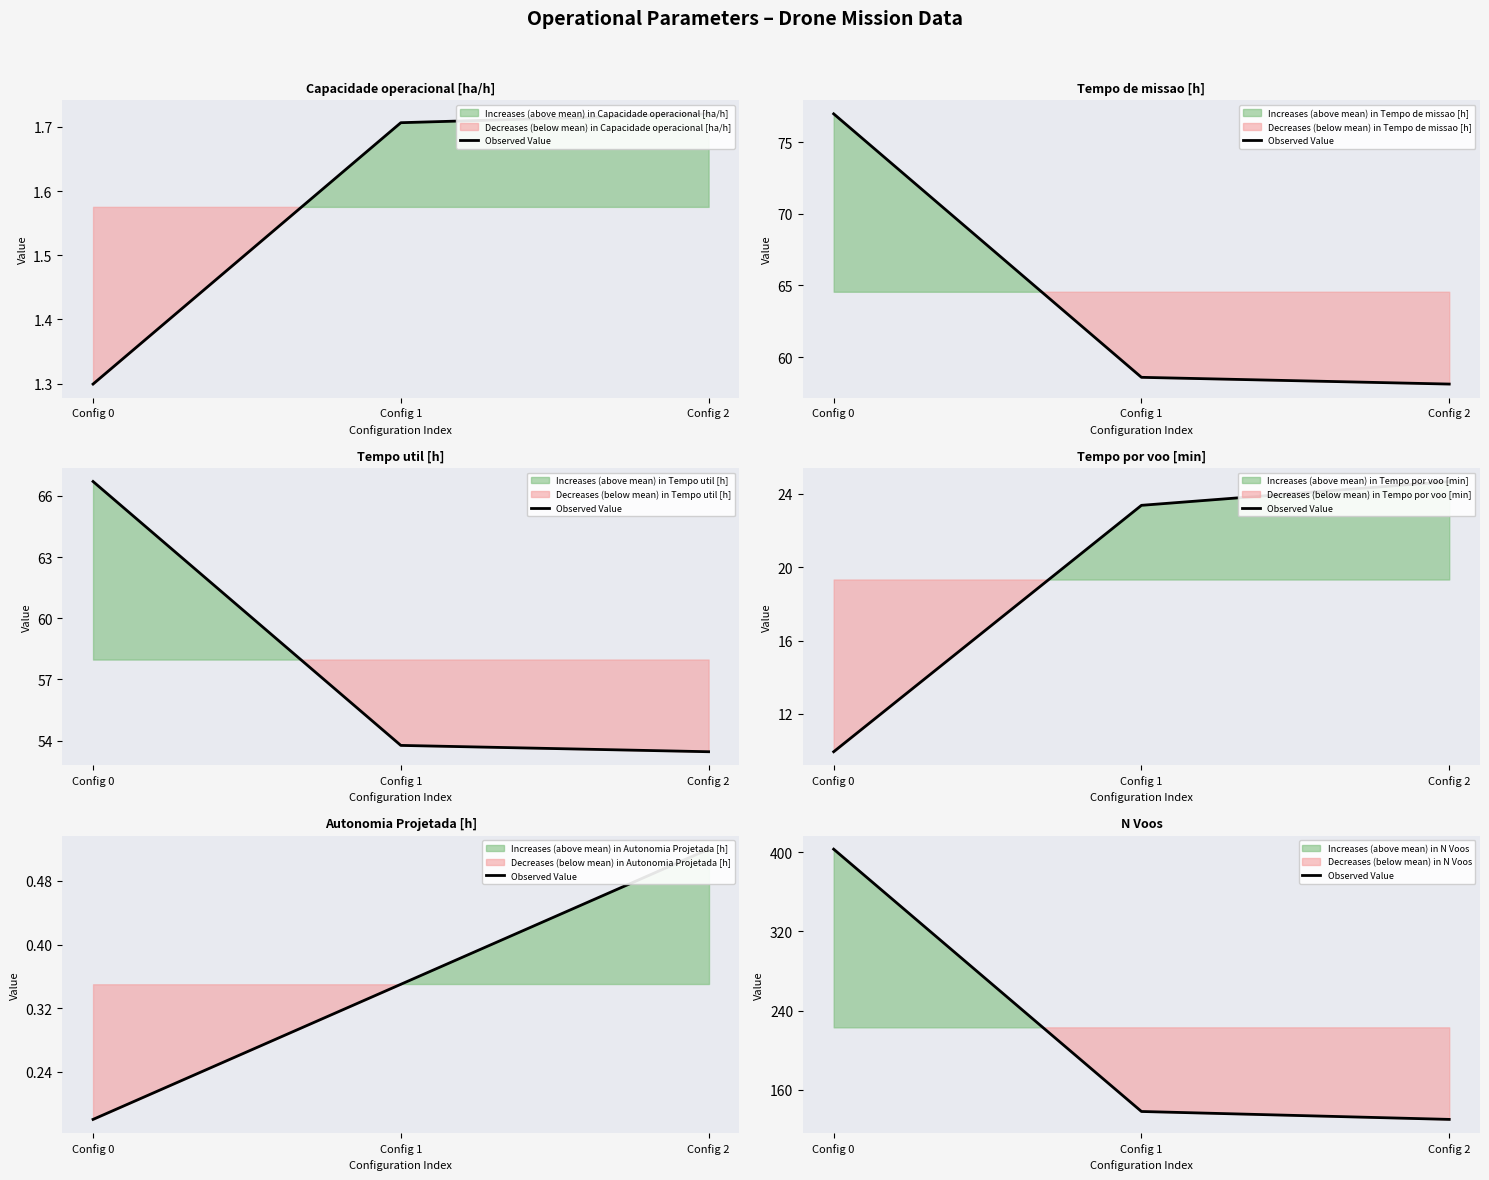

What is the value of the 2nd point from the left?

138